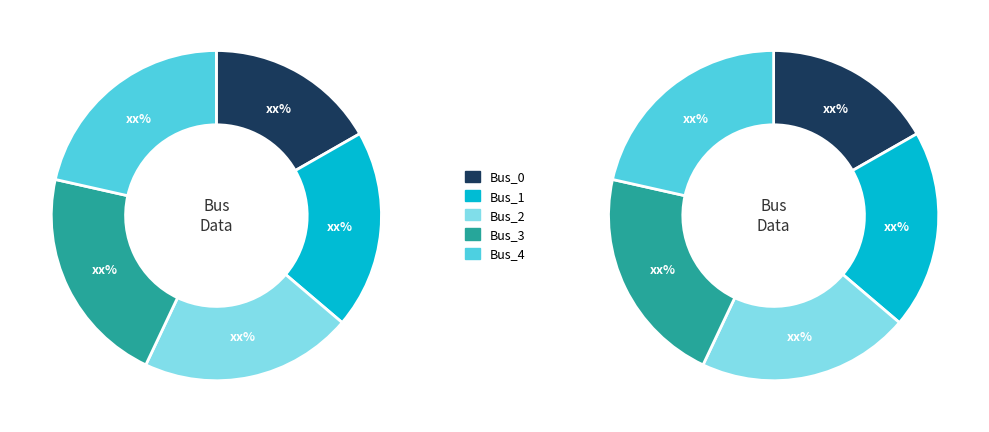

Is there a majority slice in this chart?

No